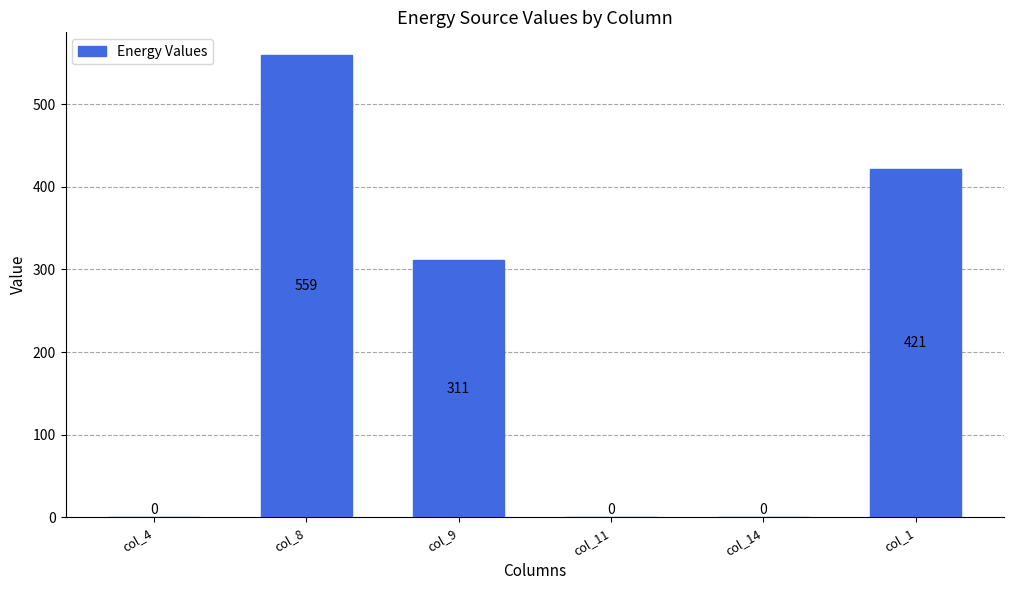

Which category has the highest value across all series?

col_8